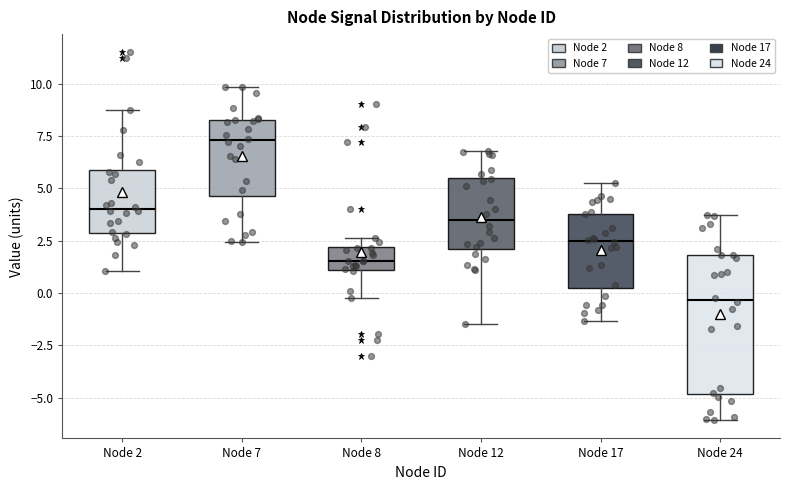

Comparing the boxes themselves (not the whiskers), which one is the tallest?

Node 24